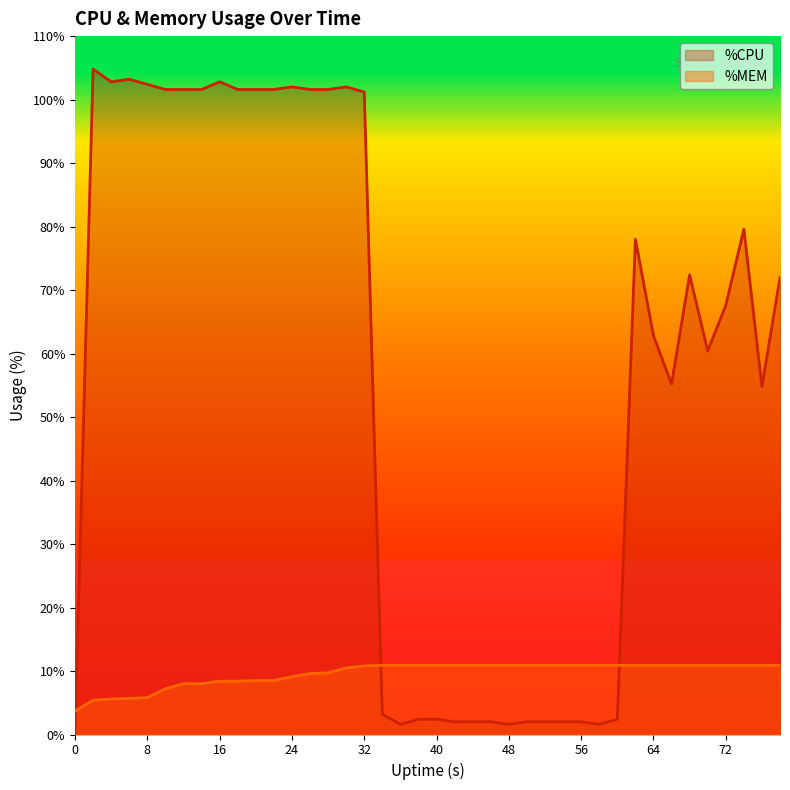

Which series ends up on top after the final intersection of %CPU and %MEM?

%CPU